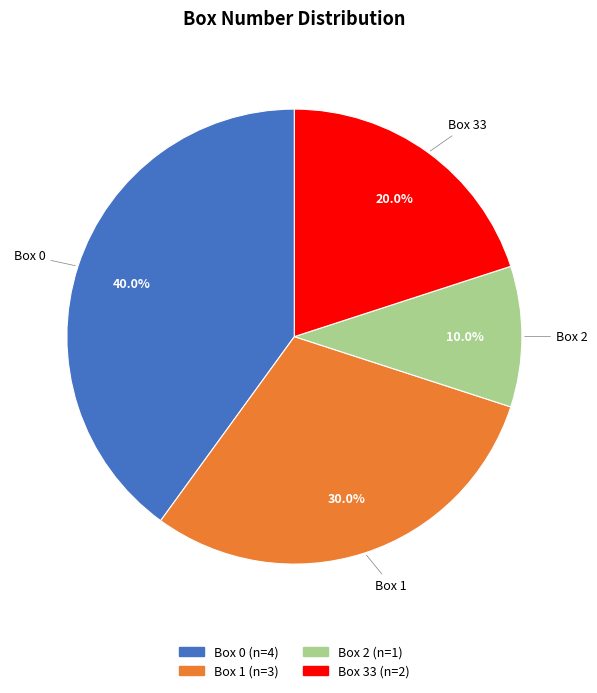

Is there any slice that represents more than half of the pie?

No